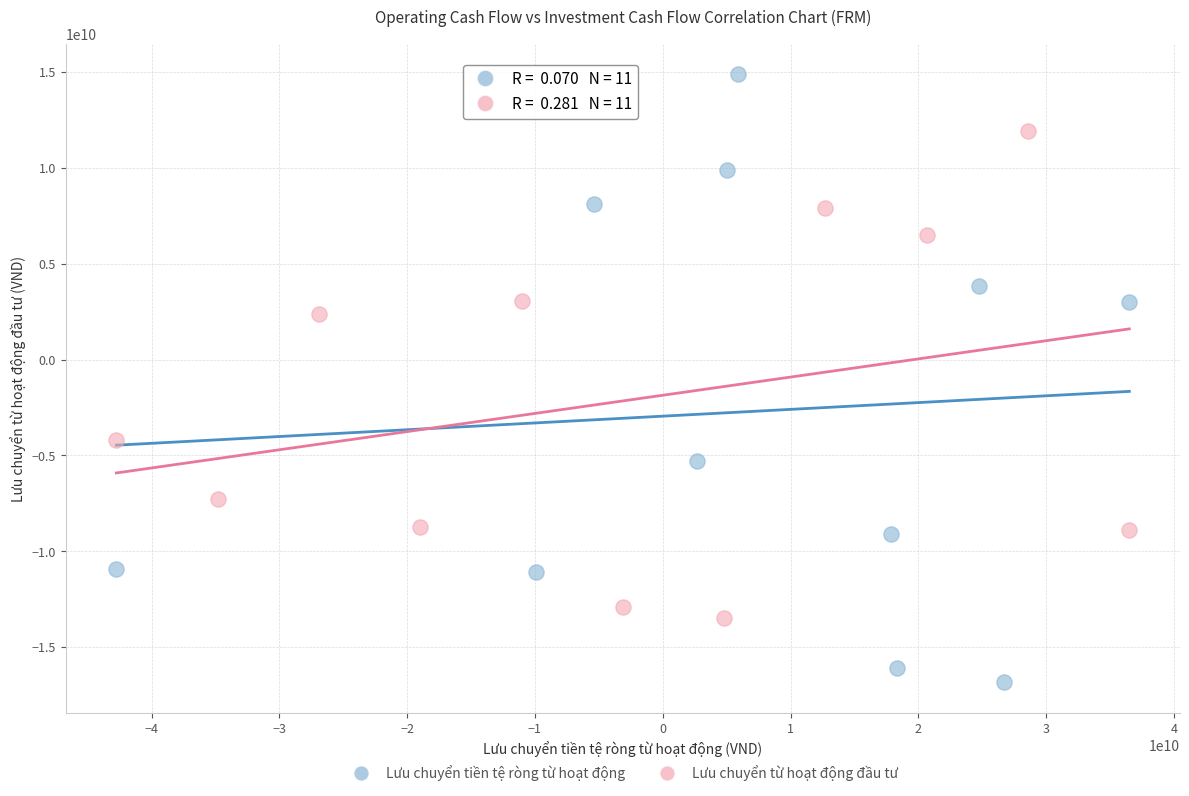

Which series reaches the minimum Y coordinate?

Lưu chuyển tiền tệ ròng từ hoạt động